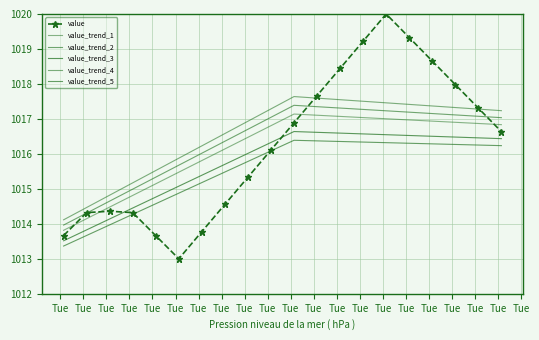

True or false: value has more than 0 points higher than both neighbors.

True